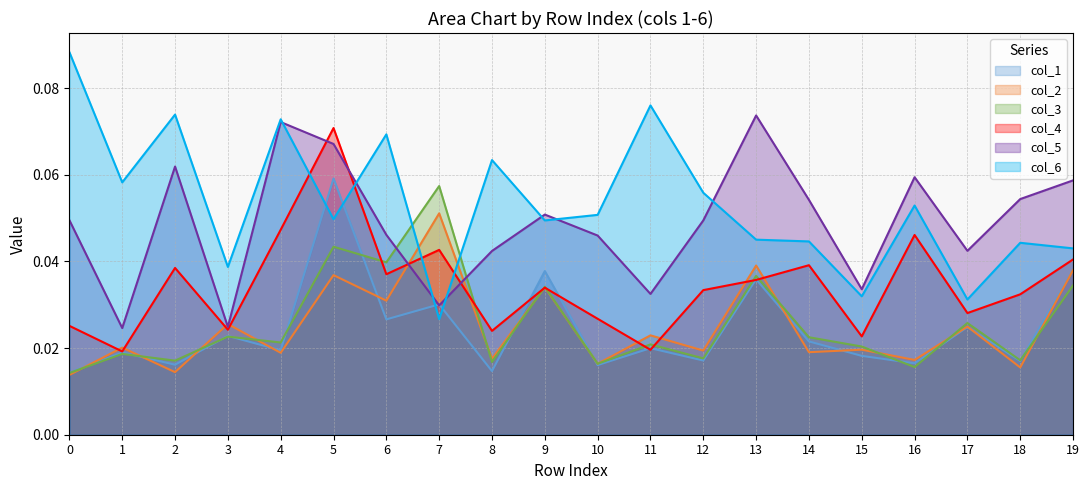

At which label is col_4 closest to 0?

1